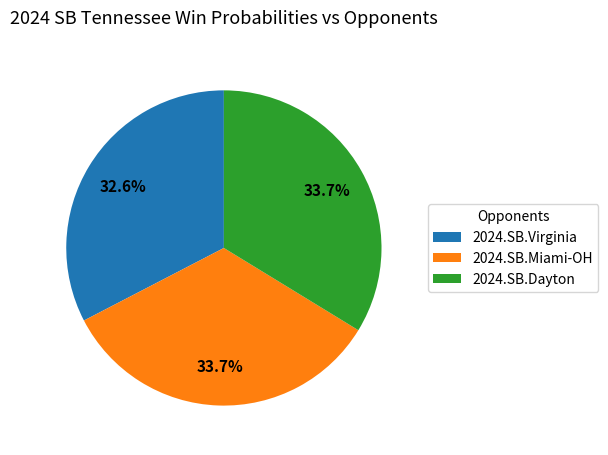

Combined, what portion of the pie is 2024.SB.Miami-OH and 2024.SB.Dayton?

67.4%